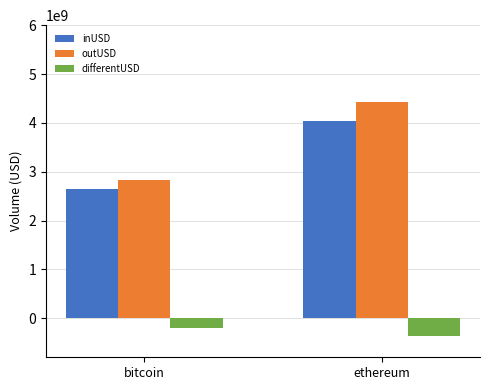

Between bitcoin and ethereum, which series saw the biggest shift?

outUSD